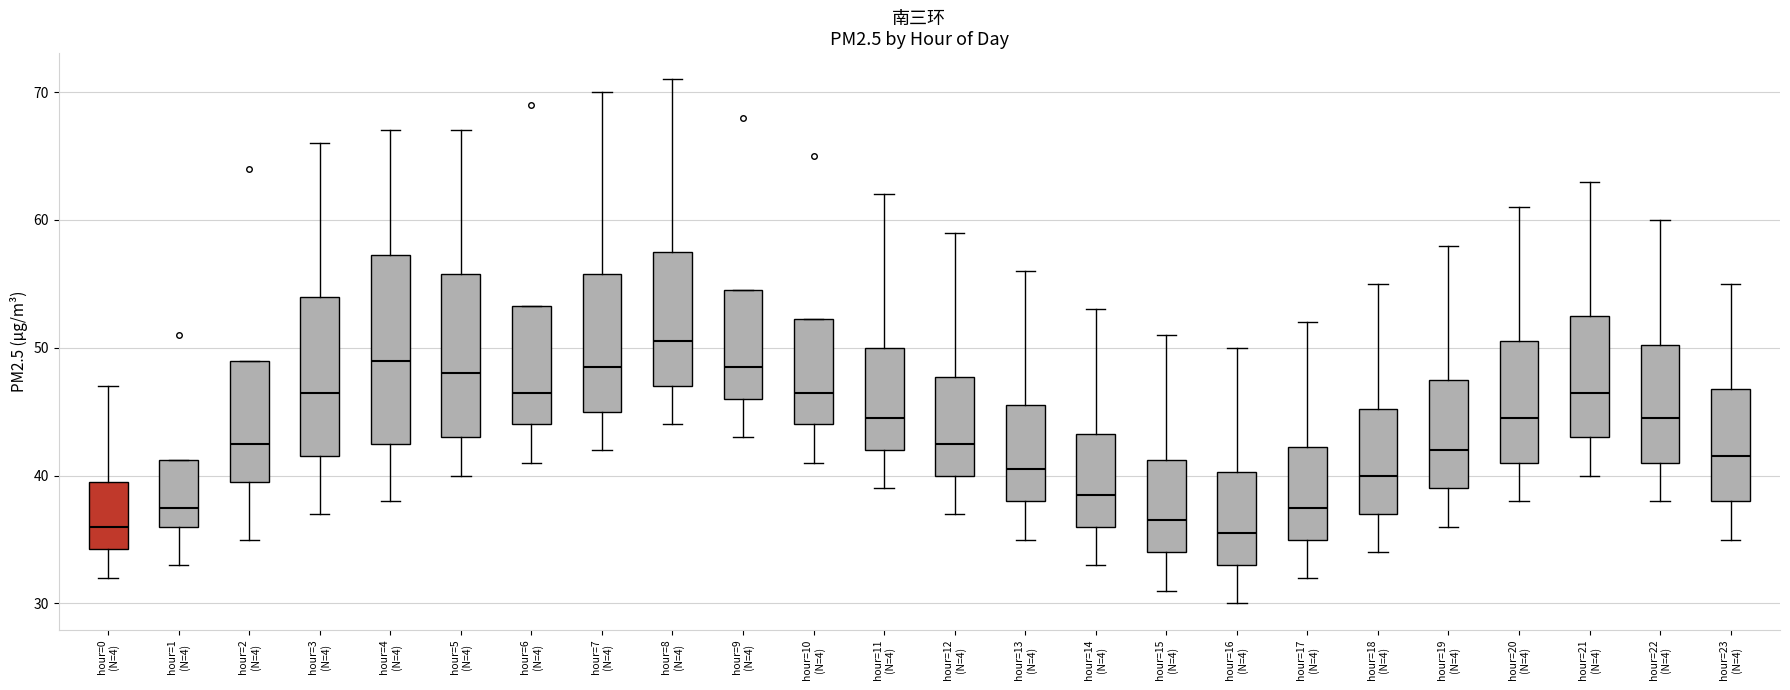

Reading left to right, transcribe this box plot: for each box, give where its median line is, the range the box spans, and where its two whiskers end, as read against the y-axis. The values are not printed on the chart, so give them approximately, as read against the axis.

hour=0 (N=4): median 36, box 34 to 40, whiskers 32 to 47
hour=1 (N=4): median 38, box 36 to 41, whiskers 33 to 41
hour=2 (N=4): median 43, box 40 to 49, whiskers 35 to 49
hour=3 (N=4): median 47, box 42 to 54, whiskers 37 to 66
hour=4 (N=4): median 49, box 43 to 57, whiskers 38 to 67
hour=5 (N=4): median 48, box 43 to 56, whiskers 40 to 67
hour=6 (N=4): median 47, box 44 to 53, whiskers 41 to 53
hour=7 (N=4): median 49, box 45 to 56, whiskers 42 to 70
hour=8 (N=4): median 51, box 47 to 58, whiskers 44 to 71
hour=9 (N=4): median 49, box 46 to 55, whiskers 43 to 55
hour=10 (N=4): median 47, box 44 to 52, whiskers 41 to 52
hour=11 (N=4): median 45, box 42 to 50, whiskers 39 to 62
hour=12 (N=4): median 43, box 40 to 48, whiskers 37 to 59
hour=13 (N=4): median 41, box 38 to 46, whiskers 35 to 56
hour=14 (N=4): median 39, box 36 to 43, whiskers 33 to 53
hour=15 (N=4): median 37, box 34 to 41, whiskers 31 to 51
hour=16 (N=4): median 36, box 33 to 40, whiskers 30 to 50
hour=17 (N=4): median 38, box 35 to 42, whiskers 32 to 52
hour=18 (N=4): median 40, box 37 to 45, whiskers 34 to 55
hour=19 (N=4): median 42, box 39 to 48, whiskers 36 to 58
hour=20 (N=4): median 45, box 41 to 51, whiskers 38 to 61
hour=21 (N=4): median 47, box 43 to 53, whiskers 40 to 63
hour=22 (N=4): median 45, box 41 to 50, whiskers 38 to 60
hour=23 (N=4): median 42, box 38 to 47, whiskers 35 to 55